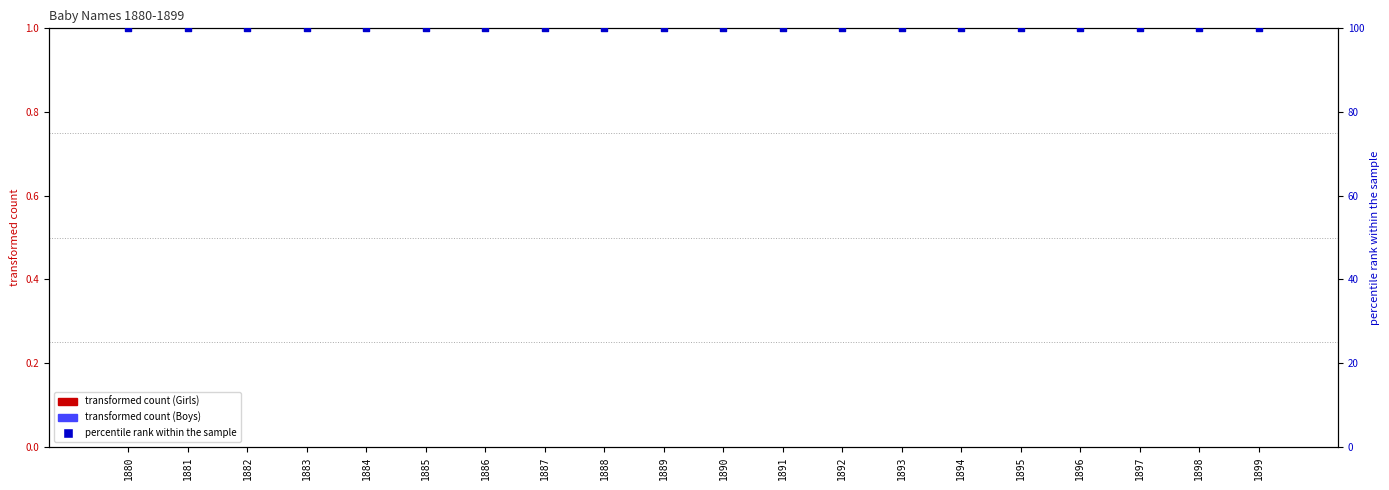

Is the value of transformed count (Girls) at 1885 greater than the value of transformed count (Boys) at 1894?

No